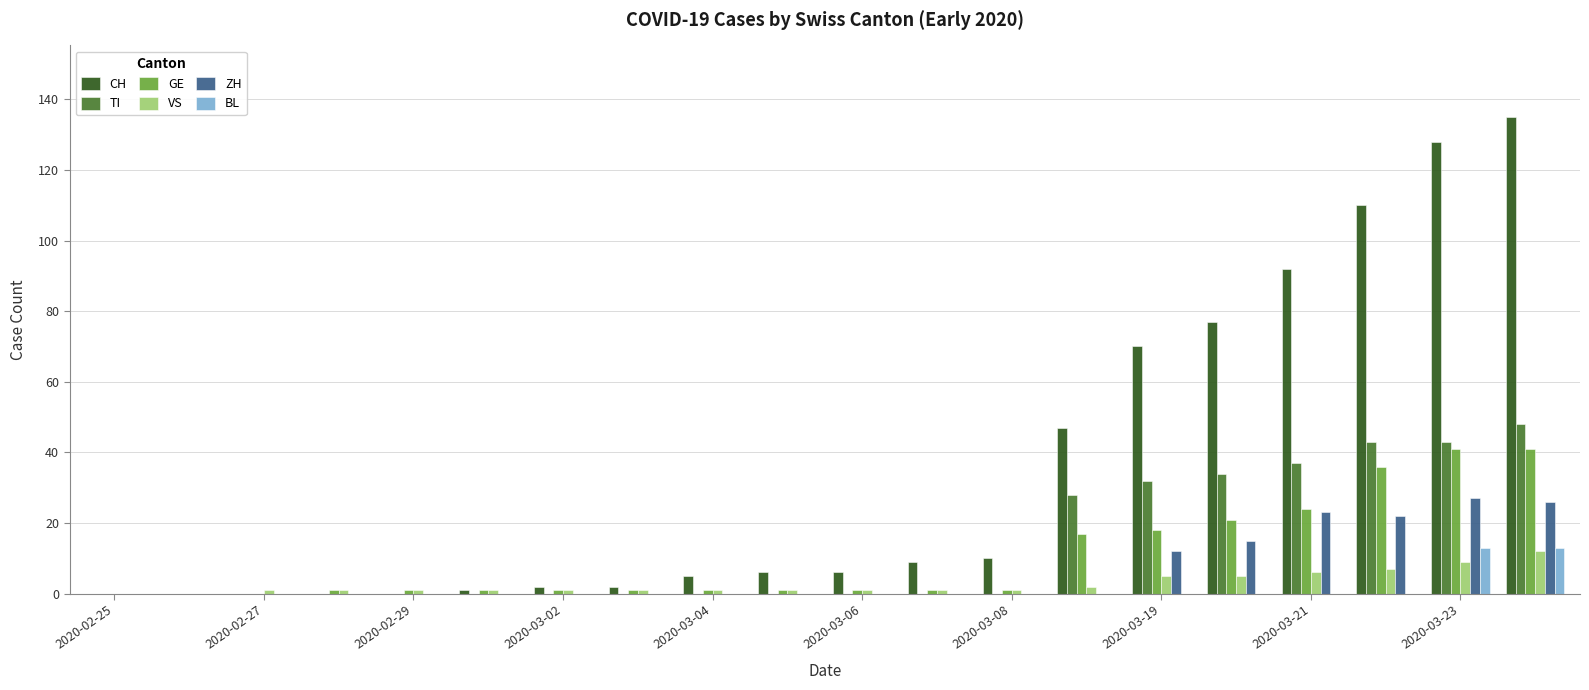

Which series has the largest total across all categories?

CH